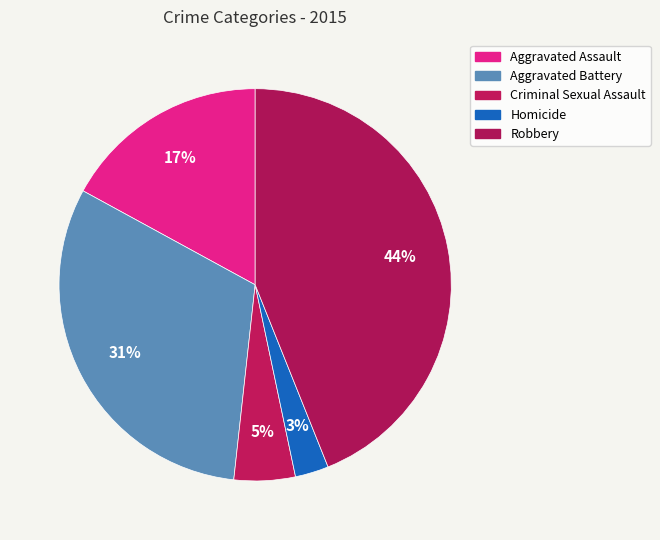

Between Criminal Sexual Assault and Homicide, which is larger?

Criminal Sexual Assault